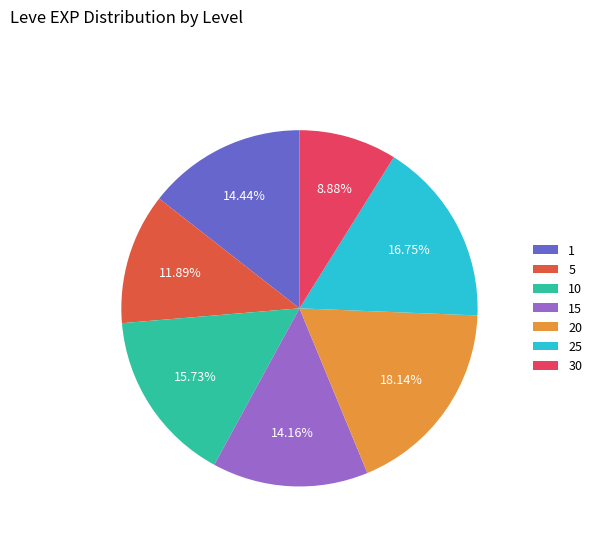

Count the number of slices in the pie.

7